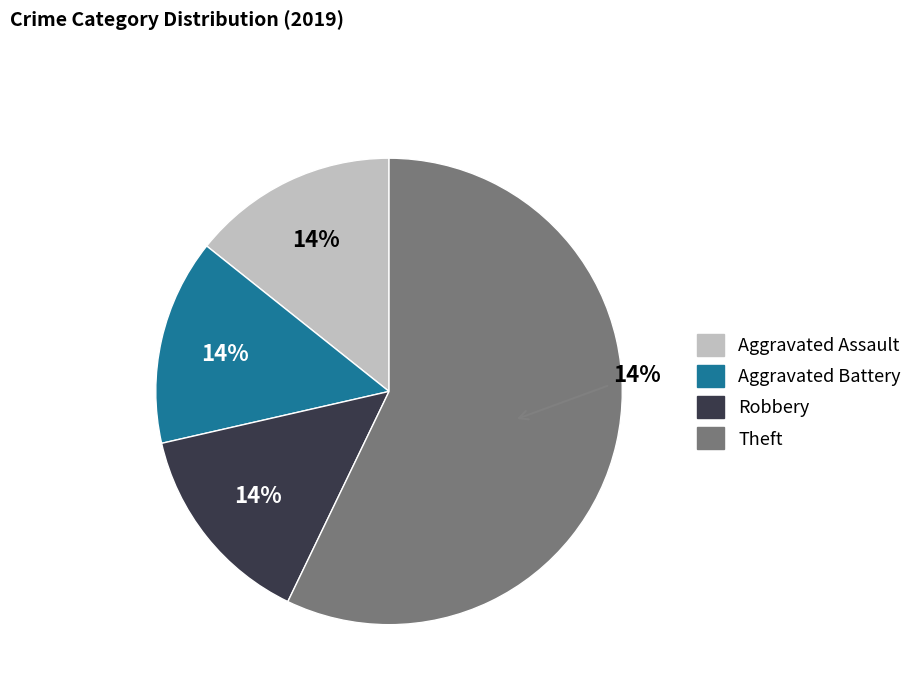

Which slice is the largest?

Theft